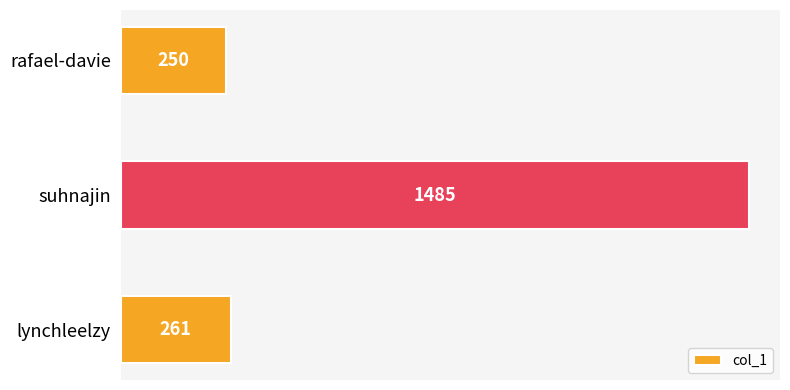

Reading bottom to top, transcribe all the data shown in this chart.

lynchleelzy=261	suhnajin=1485	rafael-davie=250